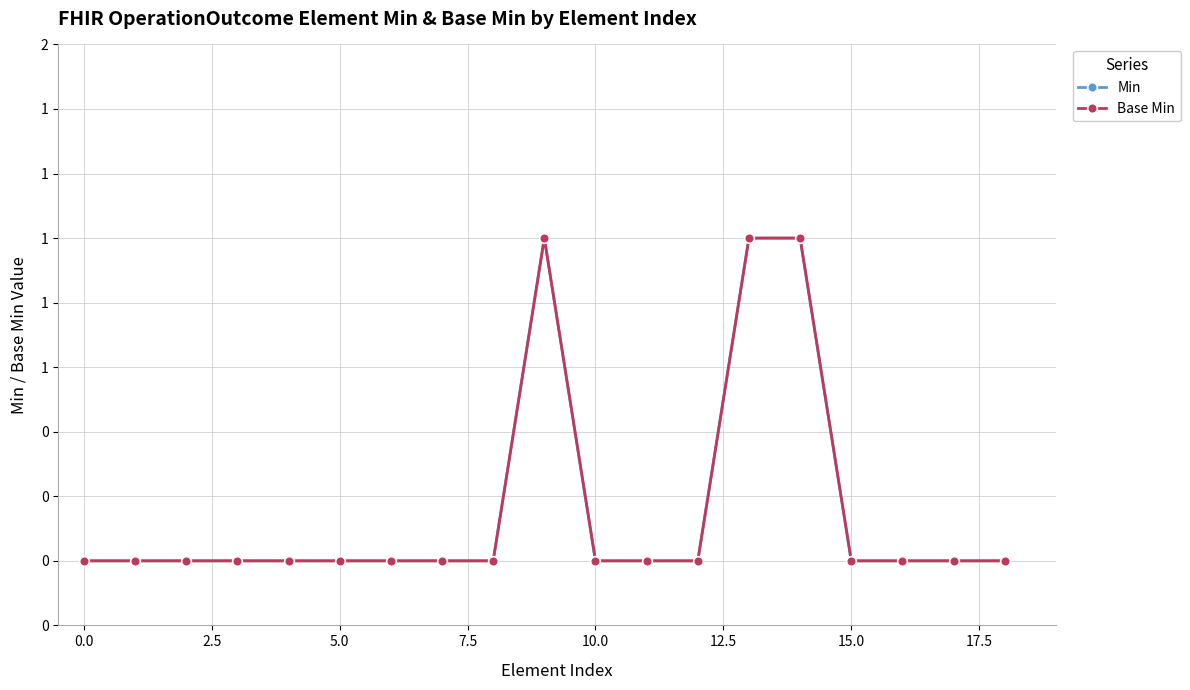

Does the chart have visible grid lines?

Yes